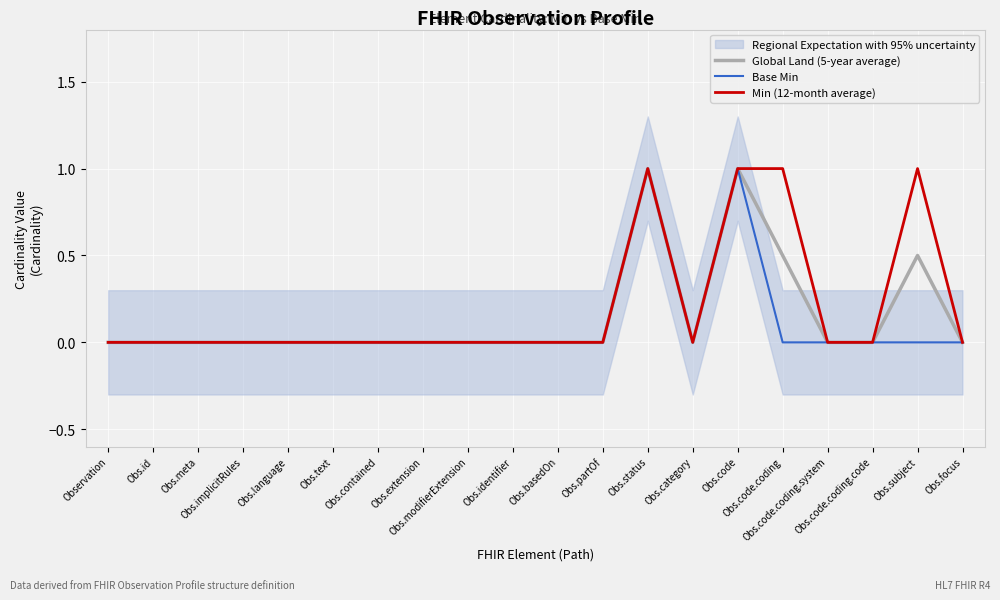

True or false: Min (12-month average) and Global Land (5-year average) intersect in this chart.

False